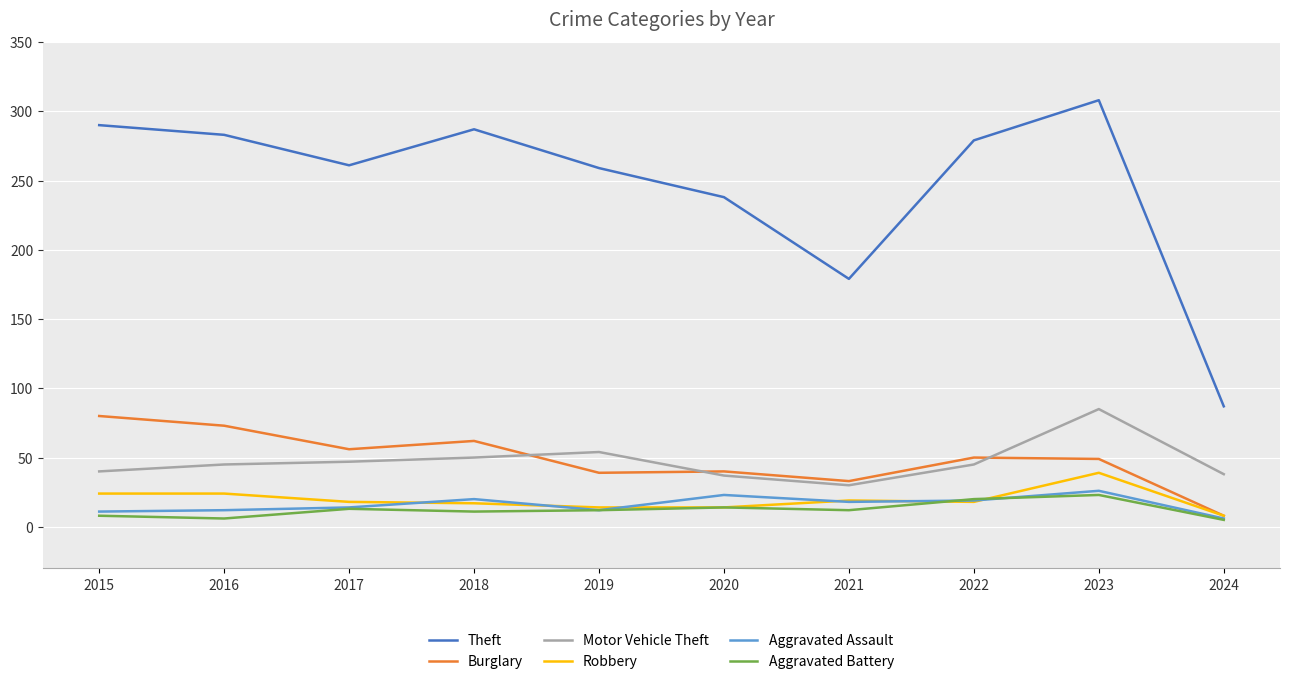

Between 2019 and 2020, which series saw the biggest shift?

Theft